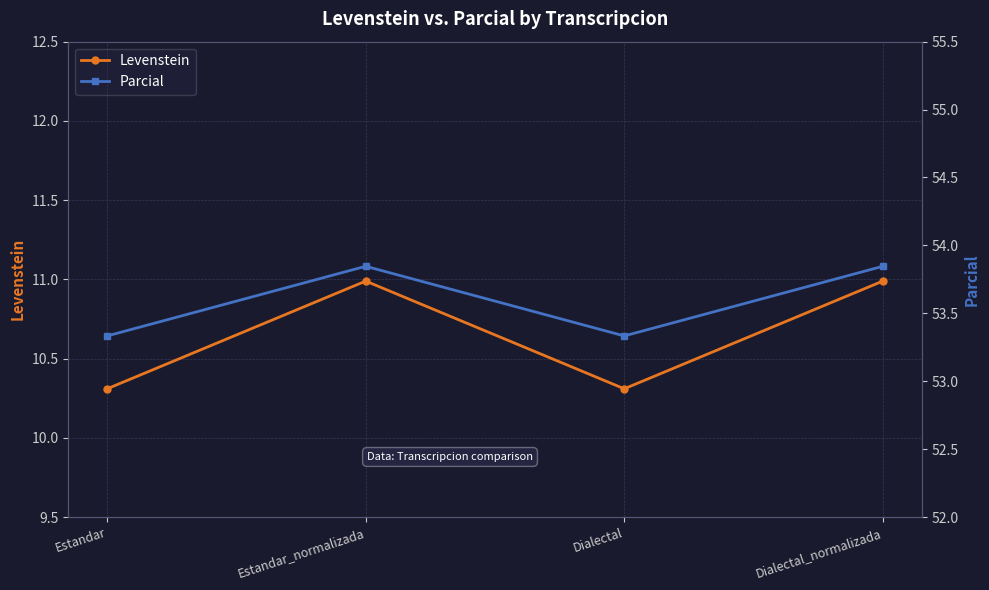

True or false: Parcial and Levenstein intersect in this chart.

False